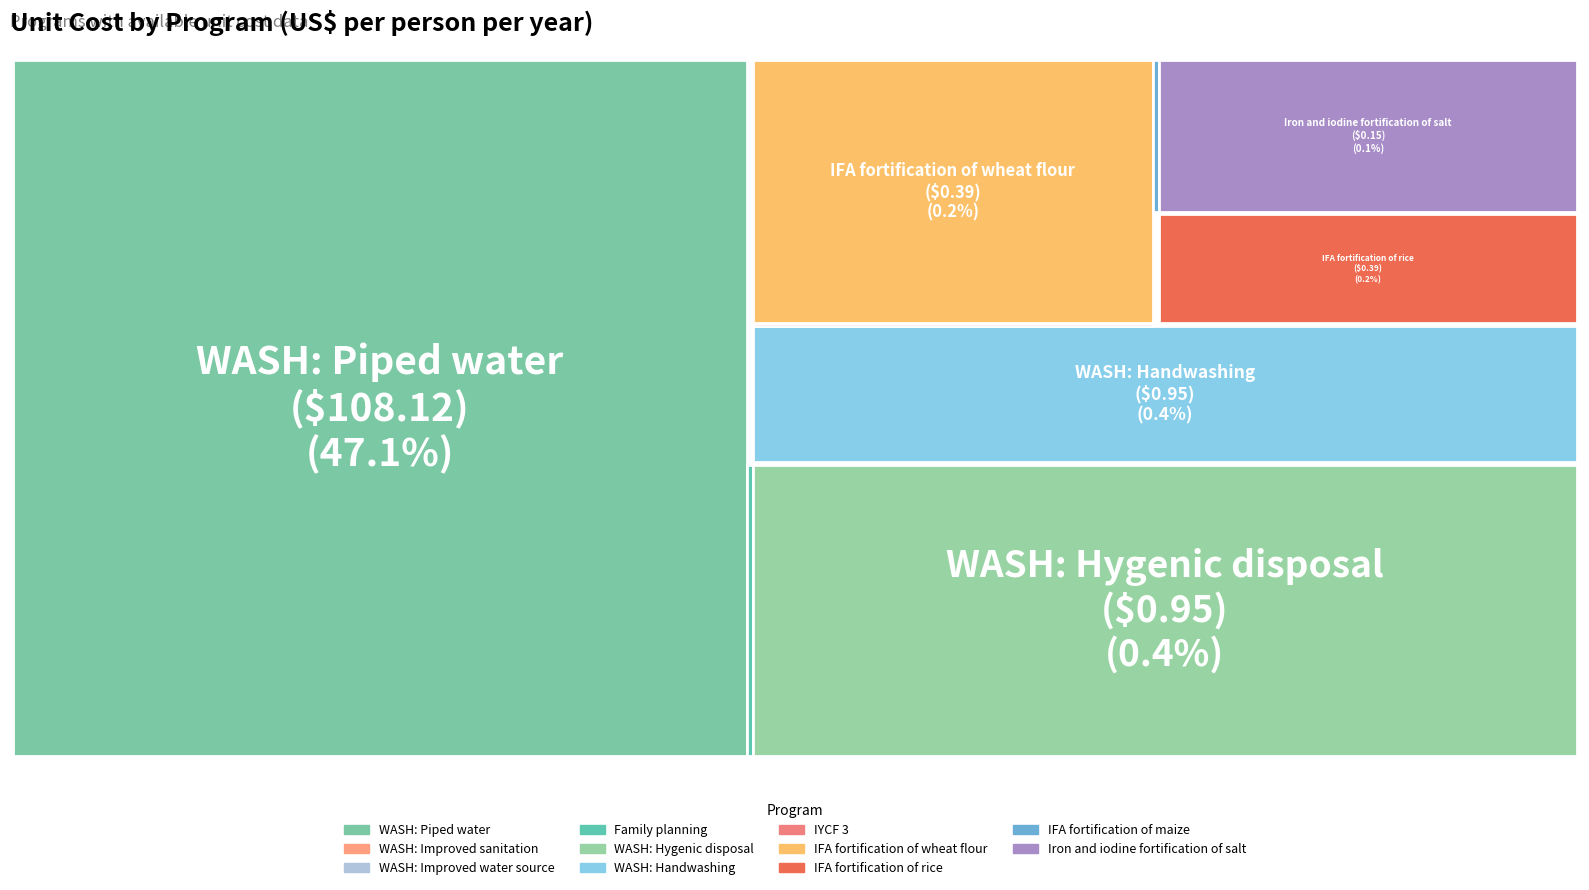

True or false: Iron and iodine fortification of salt accounts for 0% of the total.

True